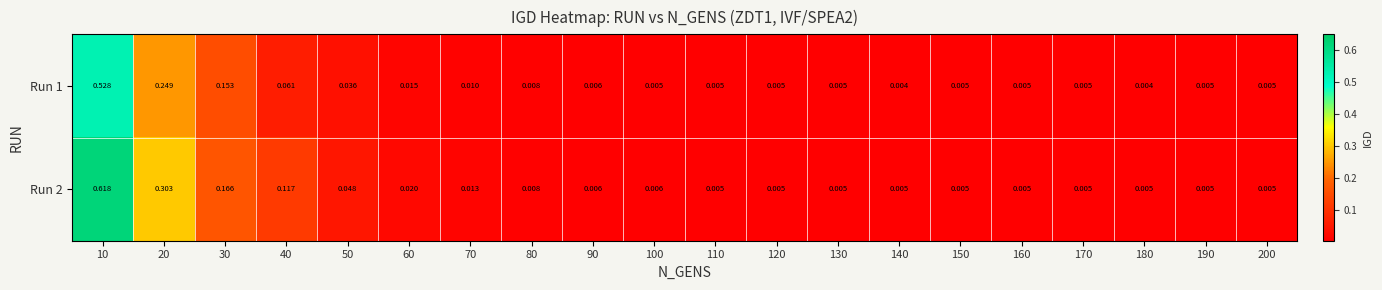

Is the value of Run 1 at 20 greater than the value of Run 2 at 100?

Yes